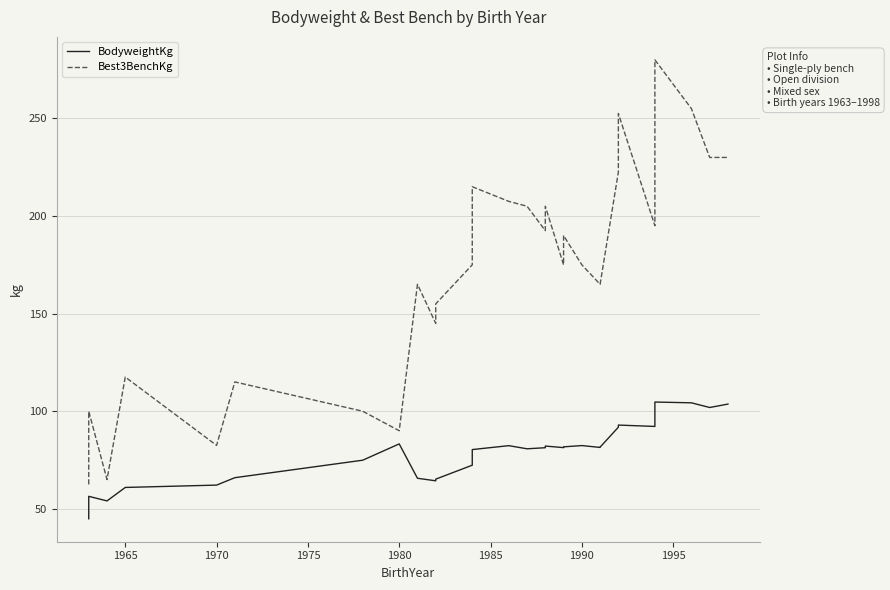

True or false: Best3BenchKg and BodyweightKg cross at least once.

False